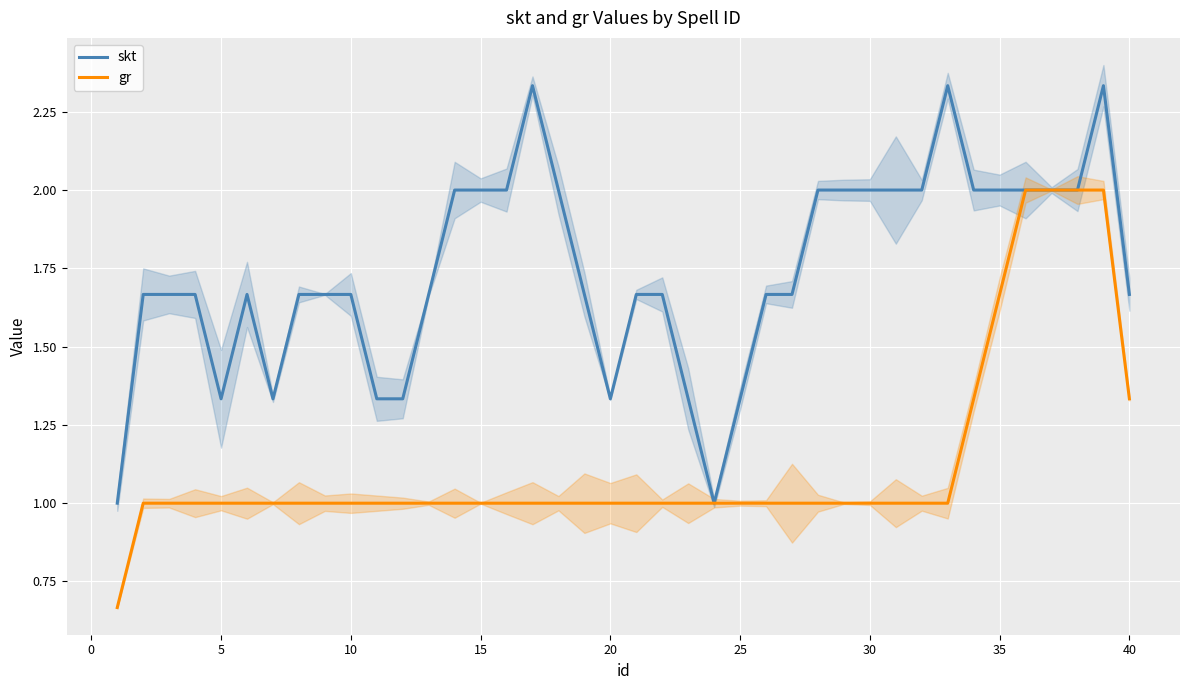

True or false: skt has more than 0 points higher than both neighbors.

True